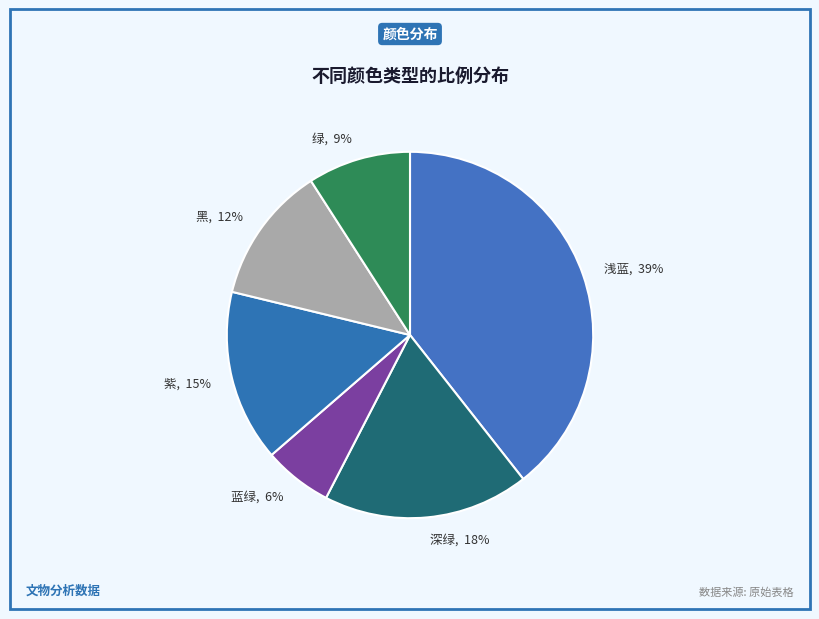

Which category has the smallest portion of the pie?

蓝绿